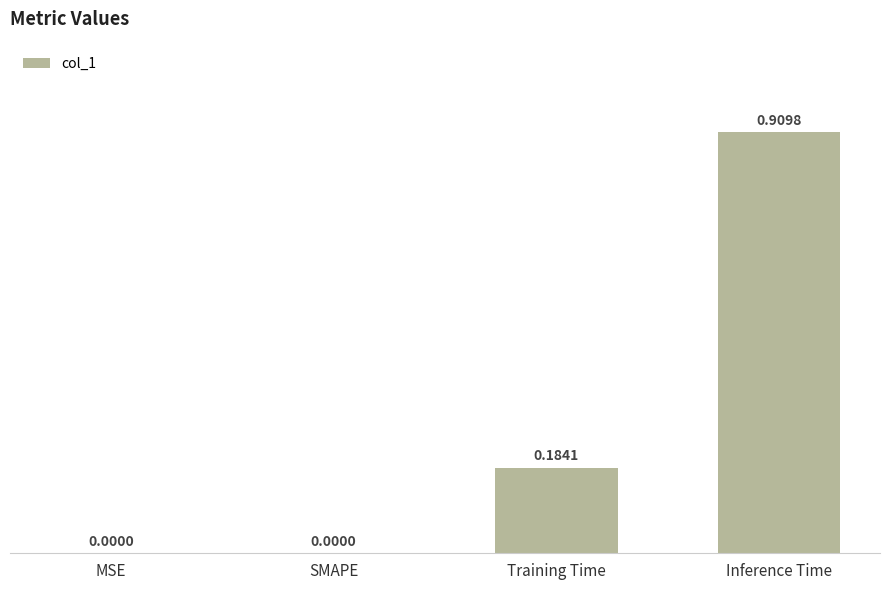

Between SMAPE and Inference Time, which is larger?

Inference Time